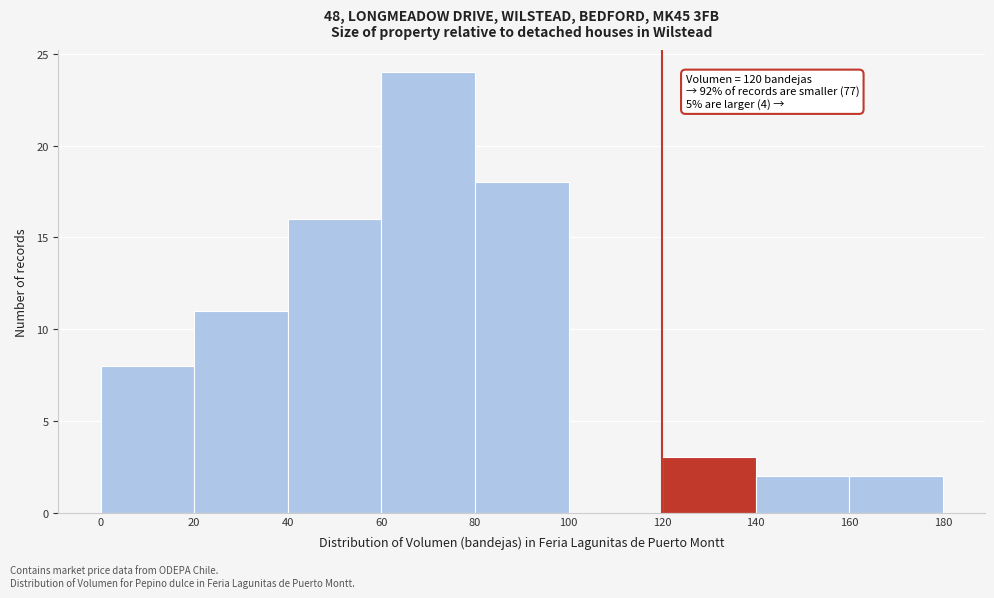

Which range on the x-axis has the tallest bar?

60 to 80